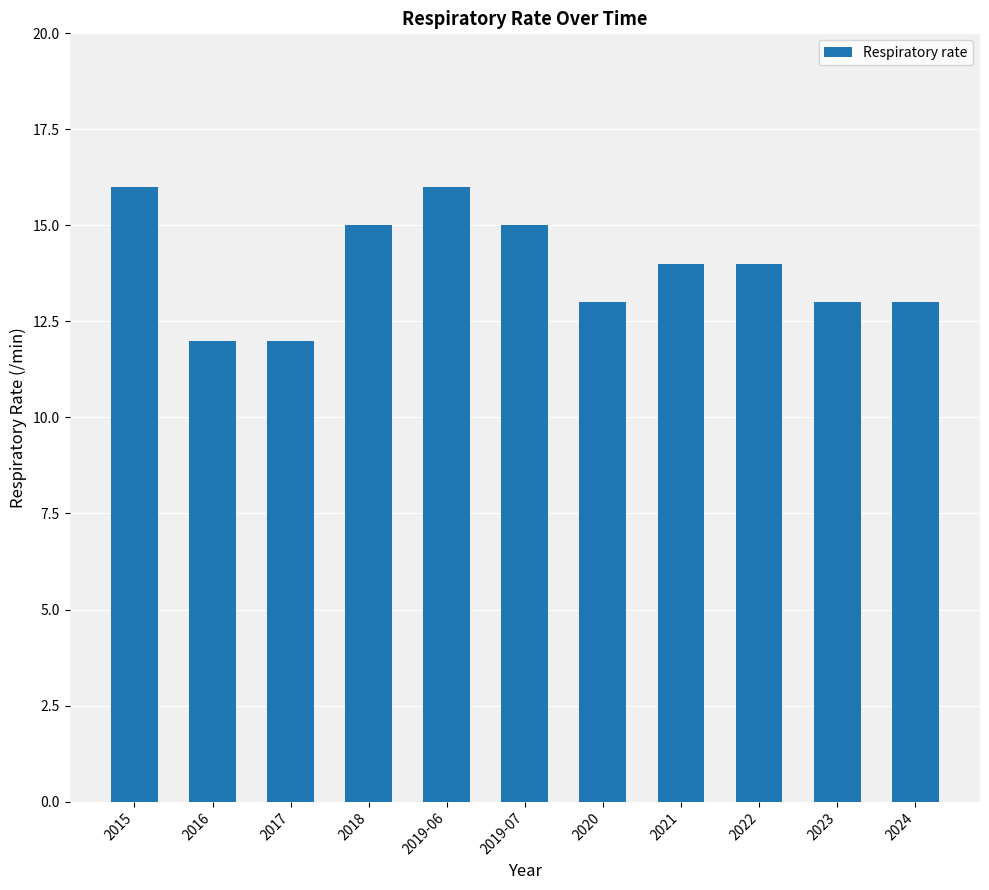

What is the smallest value displayed?

12